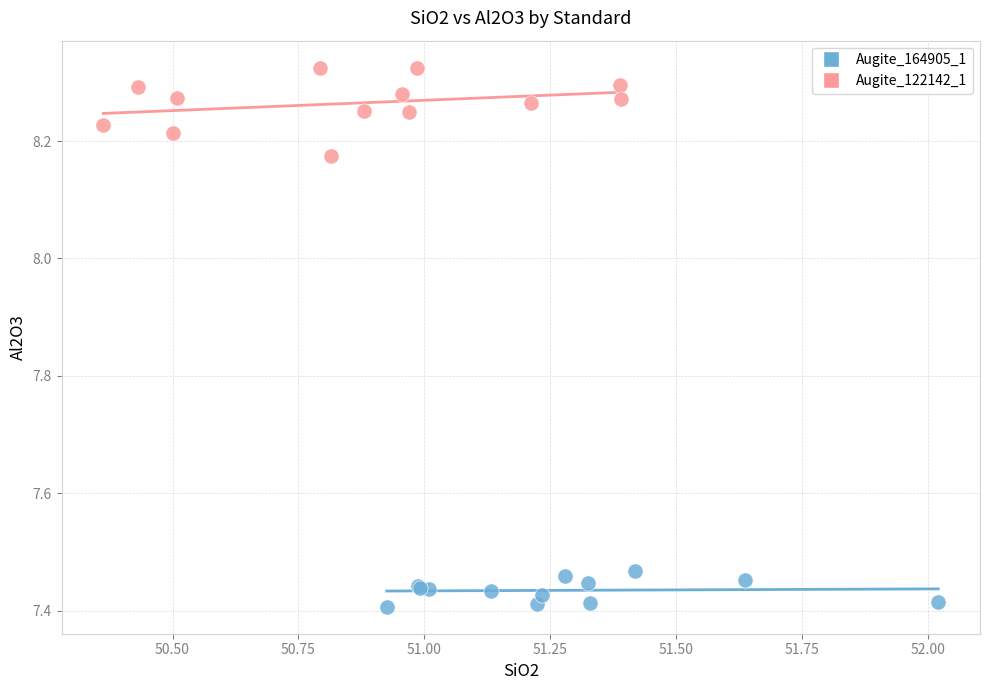

Which series has the widest spread of Y values?

Augite_122142_1